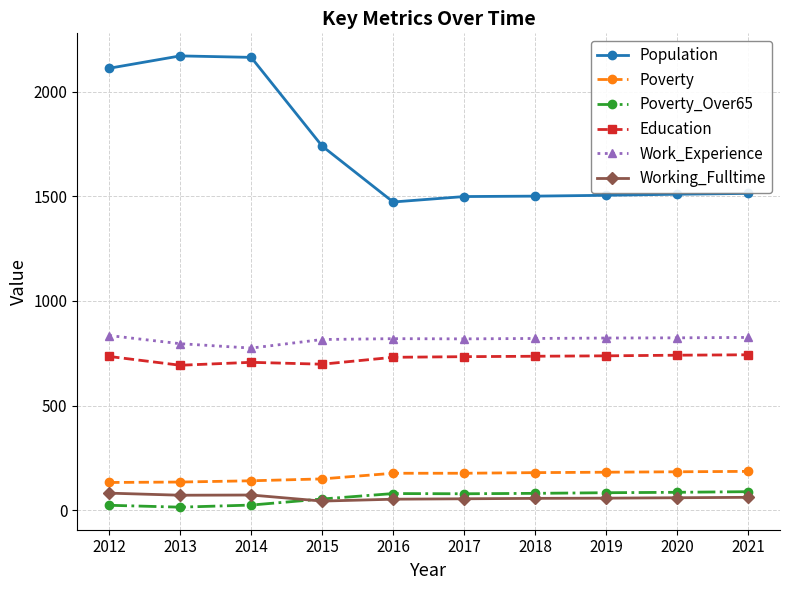

Which series has the largest range (max minus min)?

Population